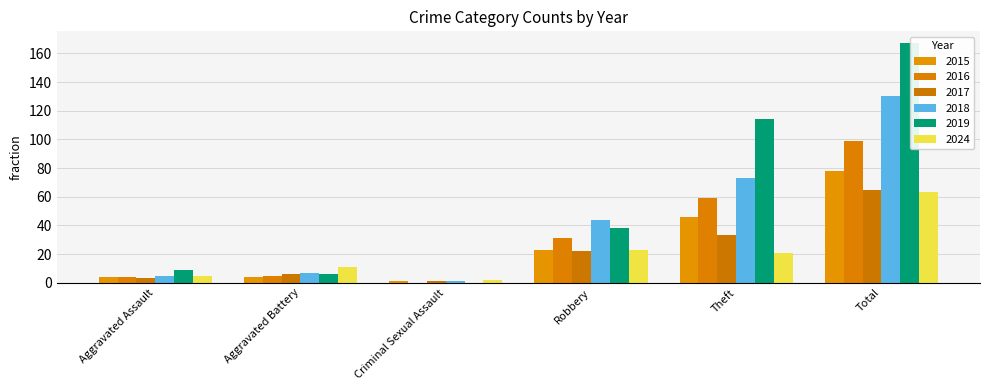

What are all the series names shown in the legend?

2015, 2016, 2017, 2018, 2019, 2024